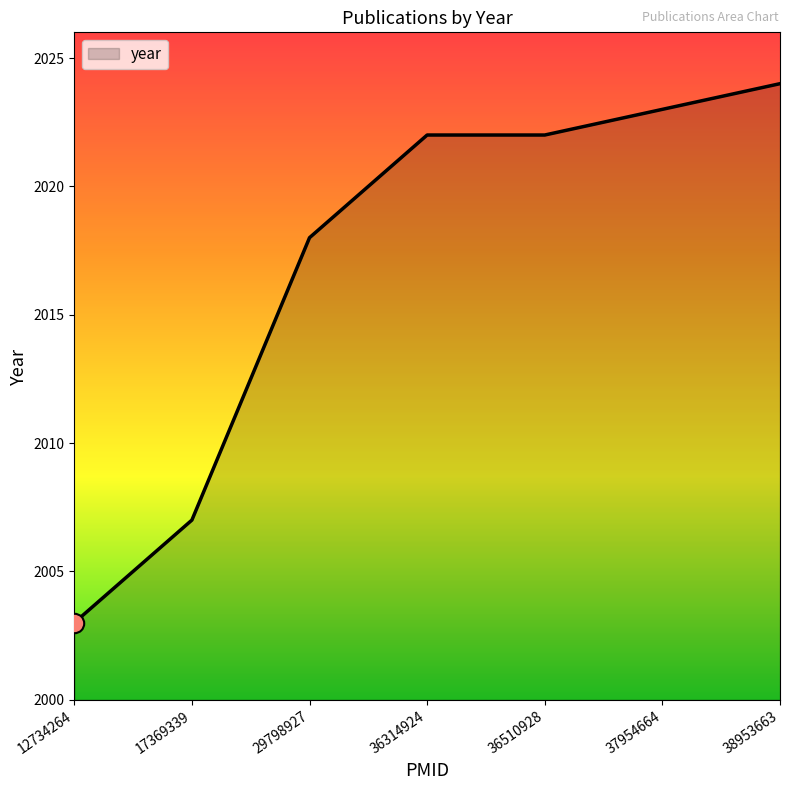

Reading left to right, list all the values displayed in this chart.

12734264=2003	17369339=2007	29798927=2018	36314924=2022	36510928=2022	37954664=2023	38953663=2024